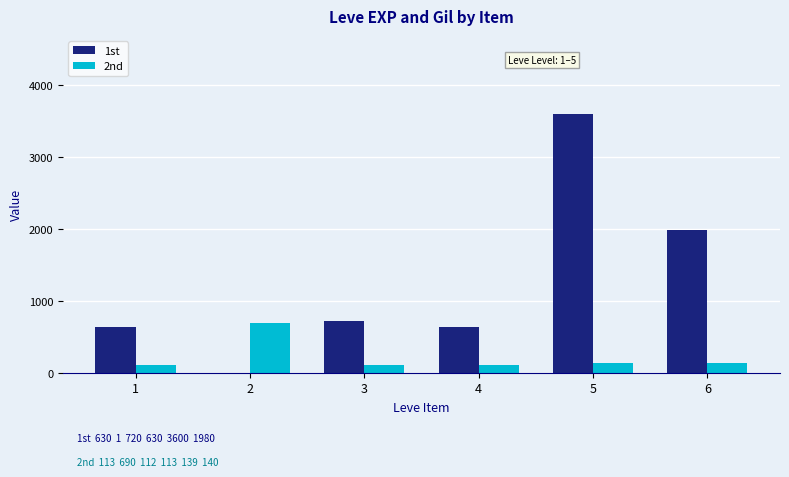

What are all the series names shown in the legend?

1st, 2nd